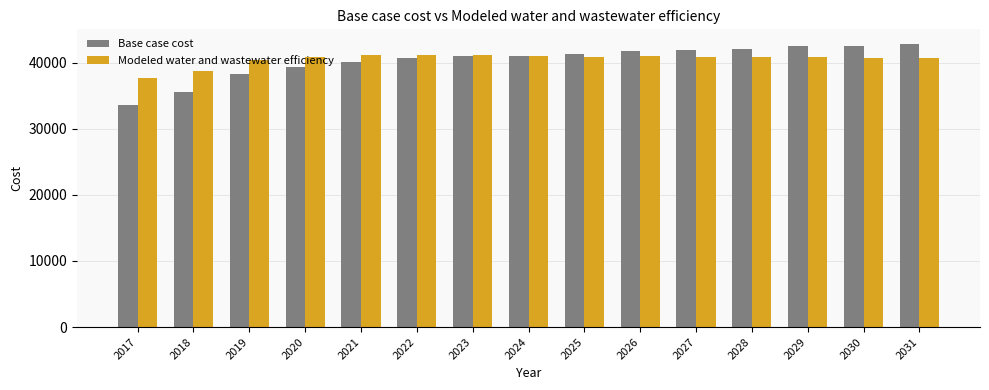

What is the approximate value of Modeled water and wastewater efficiency at 2025?

40905.2